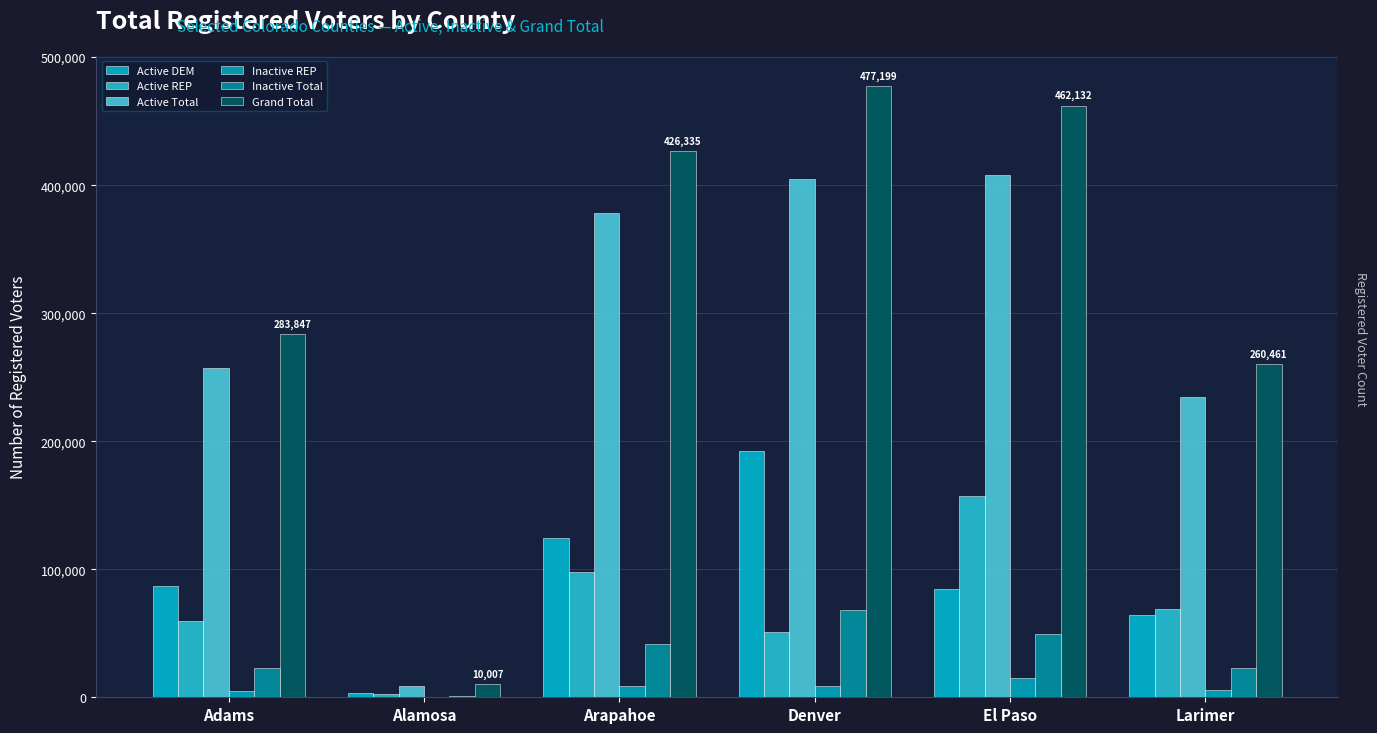

What is the sum of the Grand Total values at Alamosa and Denver?

487206